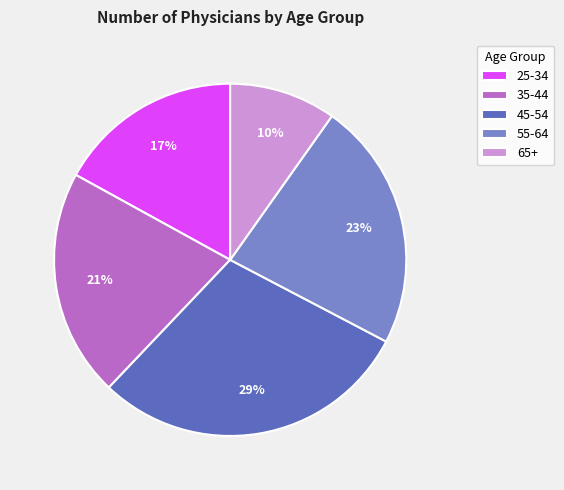

How many segments does this pie chart have?

5